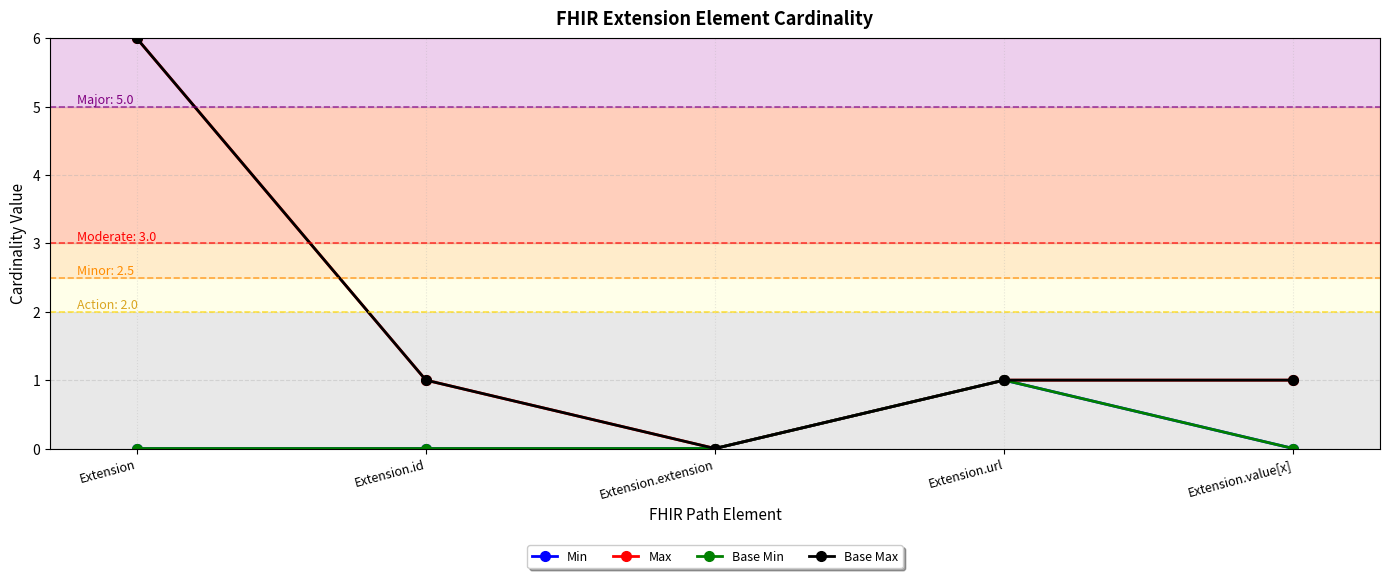

At which label is Min closest to 0?

Extension